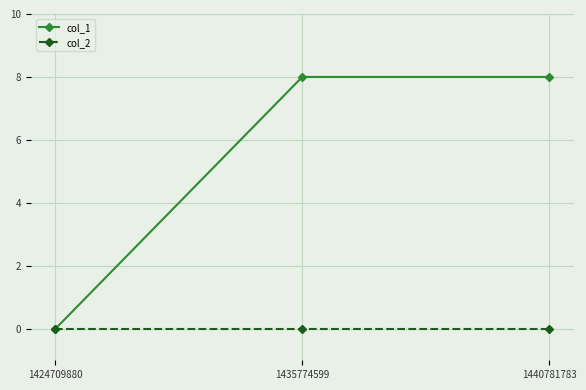

How many series are shown in this chart?

2